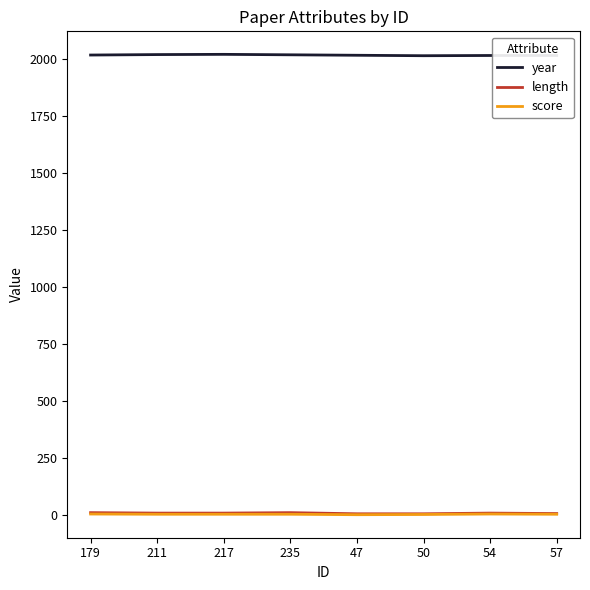

Is the value of year at 235 greater than the value of score at 179?

Yes